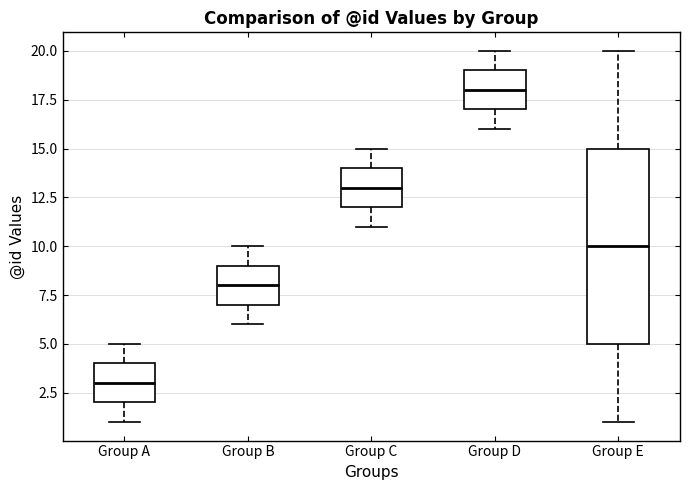

Reading left to right, read every box against the y-axis: the position of its median line, the range the box covers, and the ends of its whiskers. The values are not printed on the chart, so give them approximately, as read against the axis.

Group A: median 3, box 2 to 4, whiskers 1 to 5
Group B: median 8, box 7 to 9, whiskers 6 to 10
Group C: median 13, box 12 to 14, whiskers 11 to 15
Group D: median 18, box 17 to 19, whiskers 16 to 20
Group E: median 10, box 5 to 15, whiskers 1 to 20